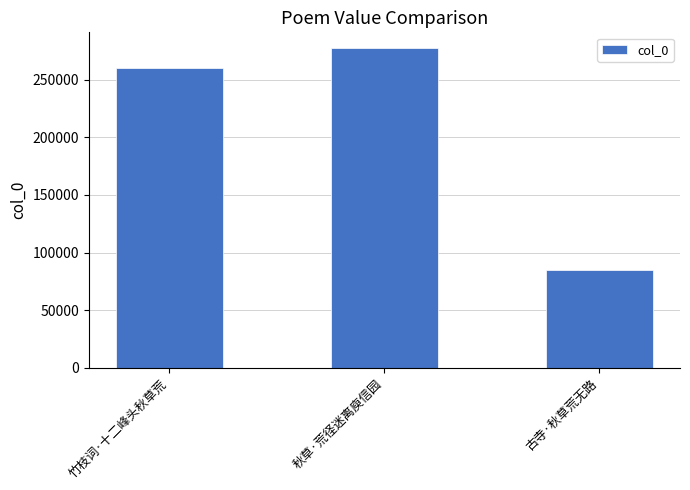

The chart shows a value of 277196 at 秋草·荒径迷离庾信园. True or false?

True